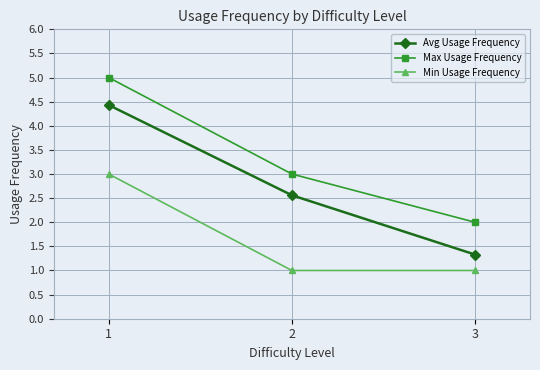

List the series in order of their peak value, lowest first.

Min Usage Frequency, Avg Usage Frequency, Max Usage Frequency